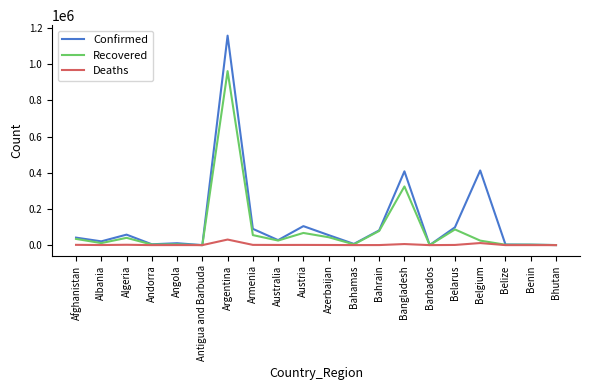

The Confirmed series shows 407684 at Bangladesh. True or false?

True